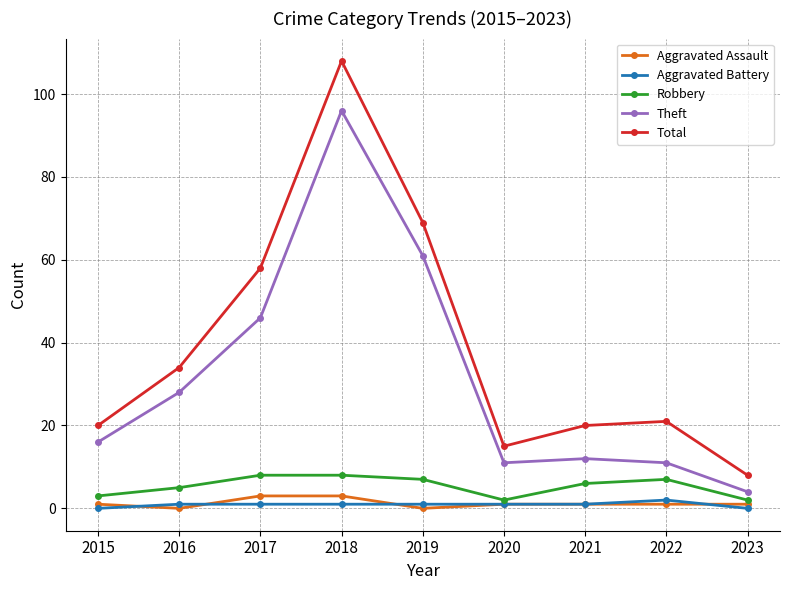

At which label does Theft reach its minimum?

2023